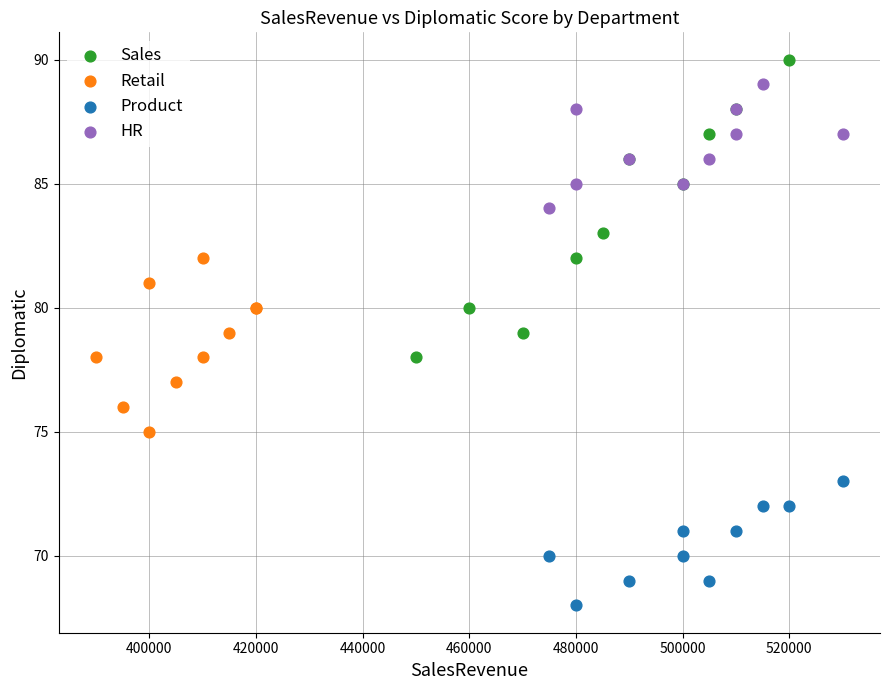

Which series reaches the maximum Y coordinate?

Sales